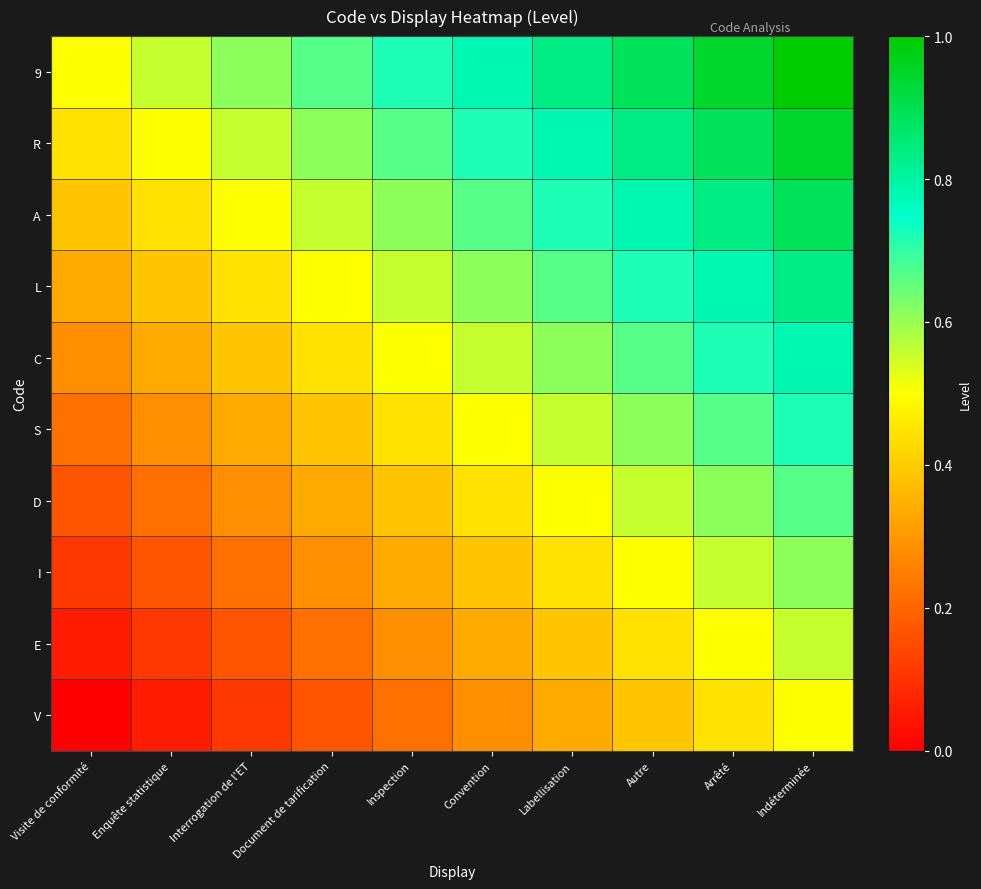

Which series has the largest total across all categories?

9